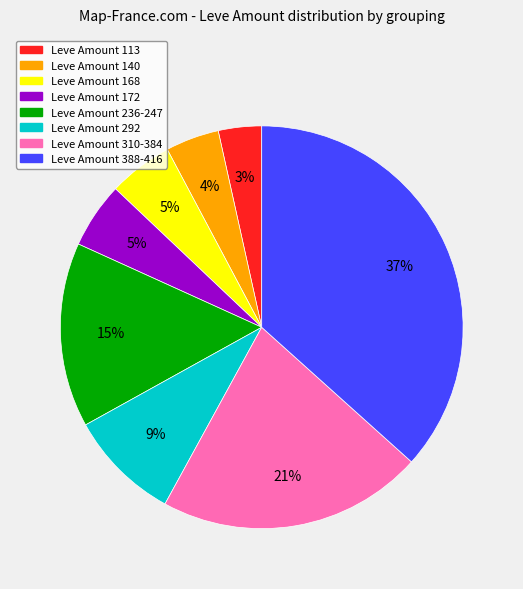

Is there any slice that represents more than half of the pie?

No